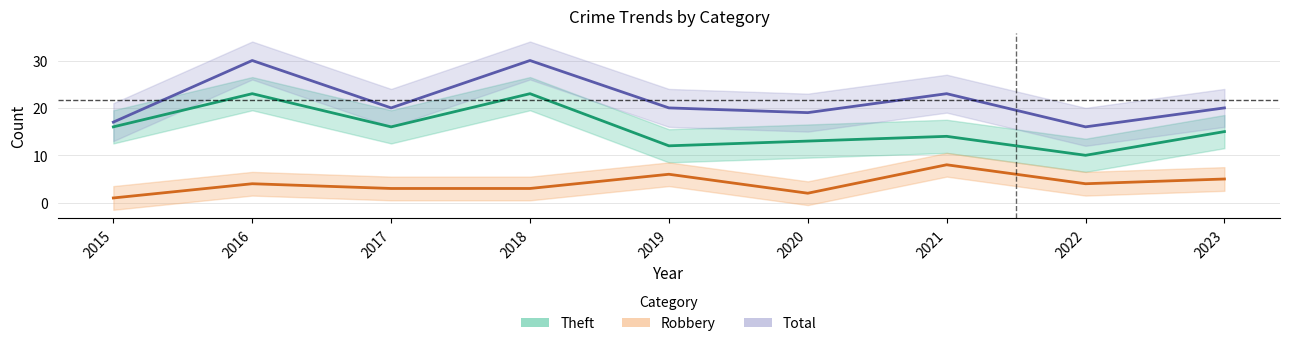

Where does the Robbery series first go above 4?

2019